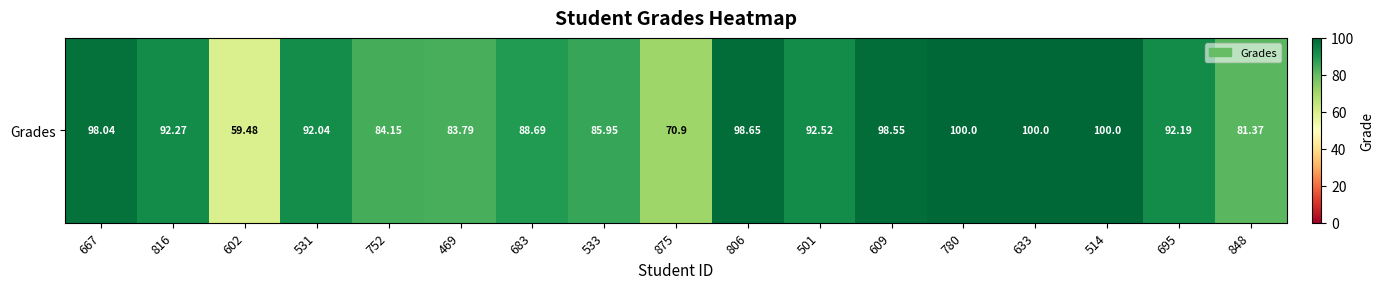

Which has a higher value, 875 or 514?

514